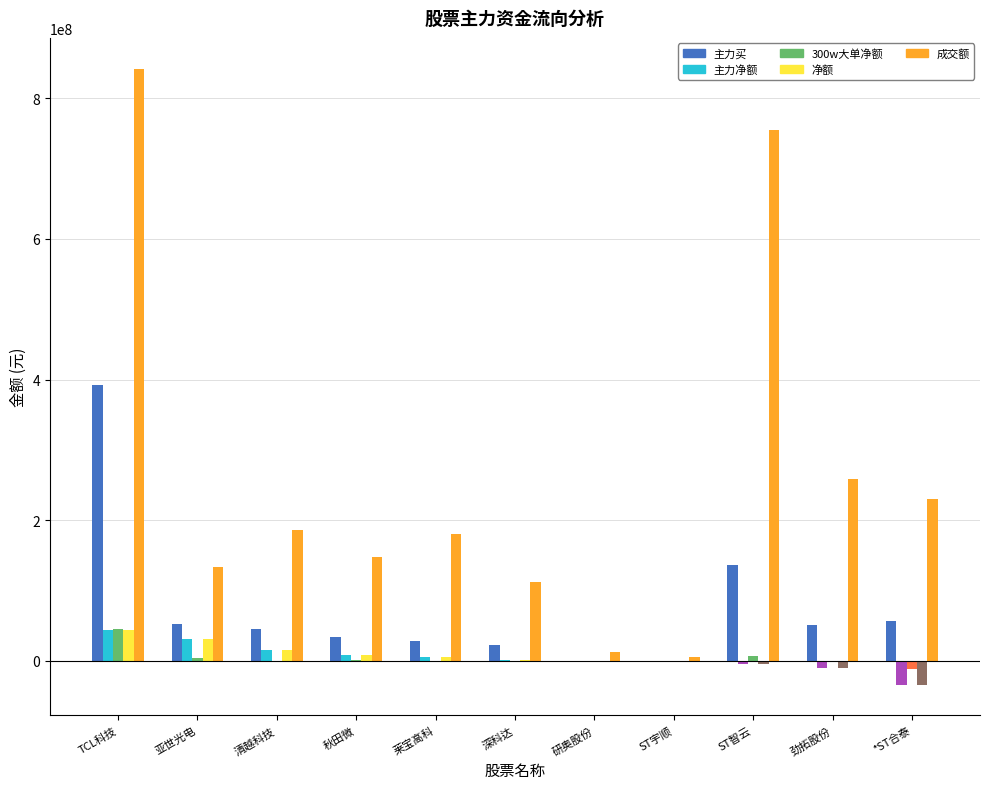

Rank the series at 莱宝高科 from highest to lowest value.

成交额, 主力买, 主力净额, 净额, 300w大单净额